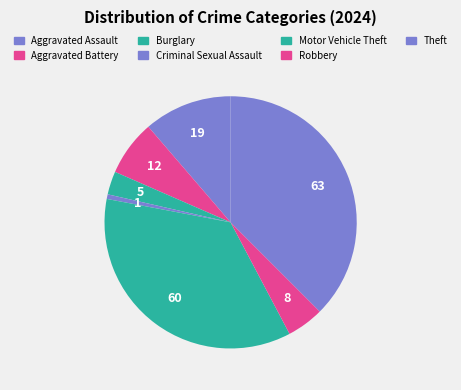

Which category has the smallest portion of the pie?

Criminal Sexual Assault